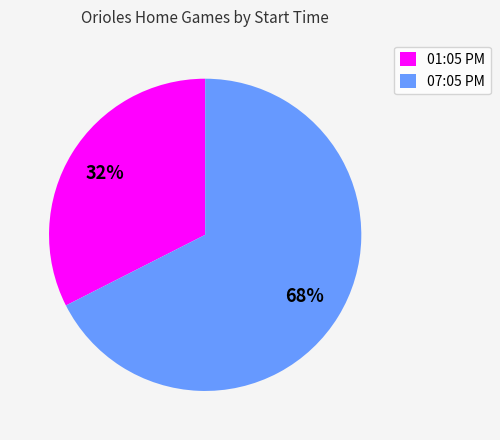

Approximately how many times larger is the value at 07:05 PM compared to 01:05 PM?

2.1